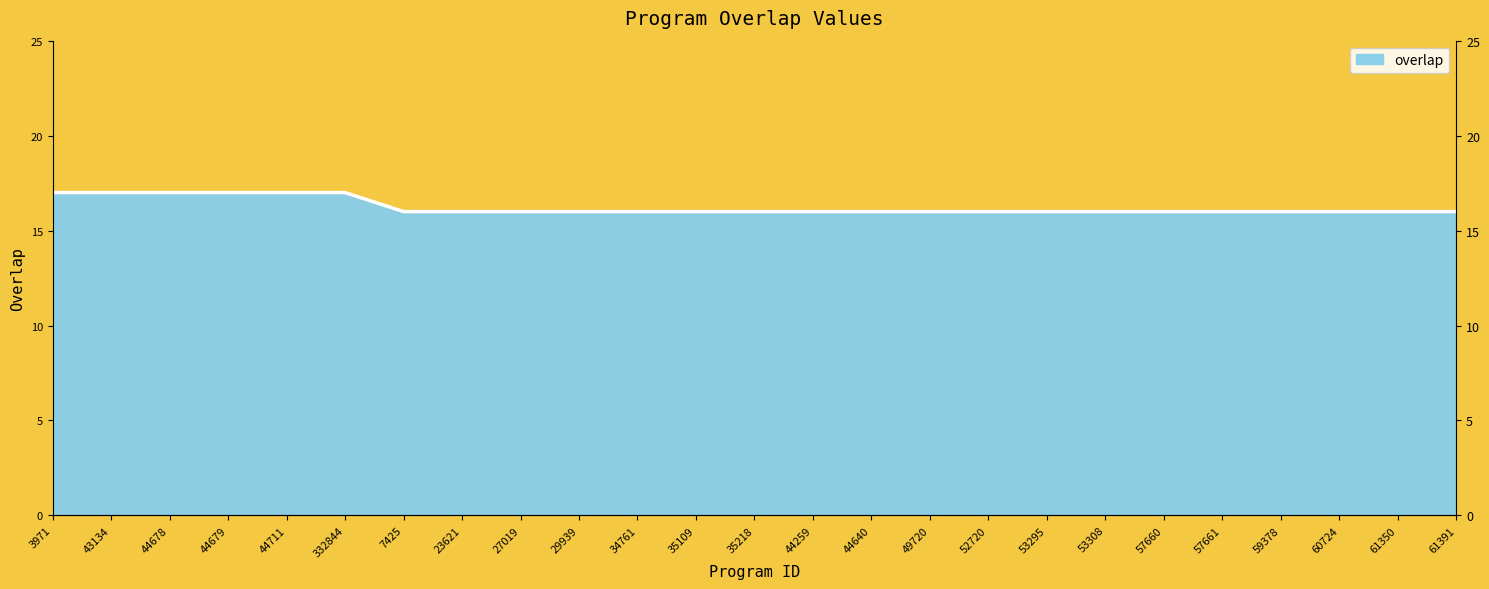

How many distinct data groups are displayed?

1